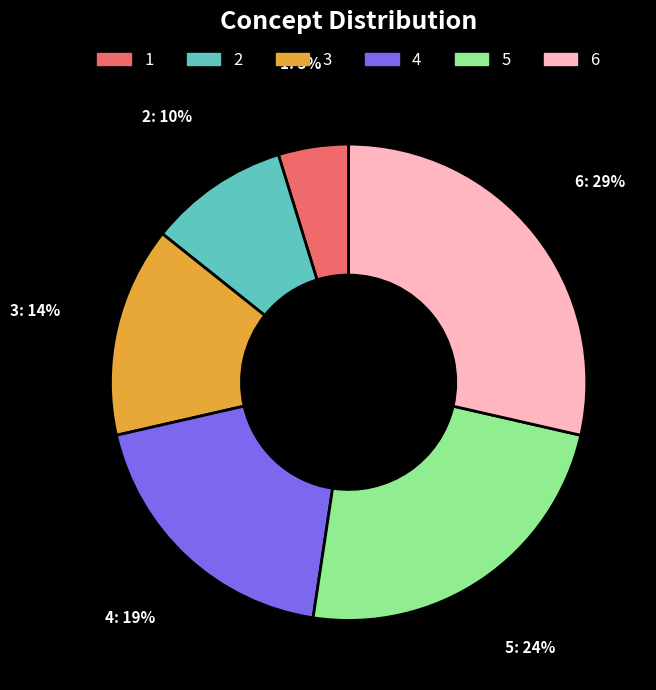

To the nearest percent, what percentage of the pie is 1?

5%